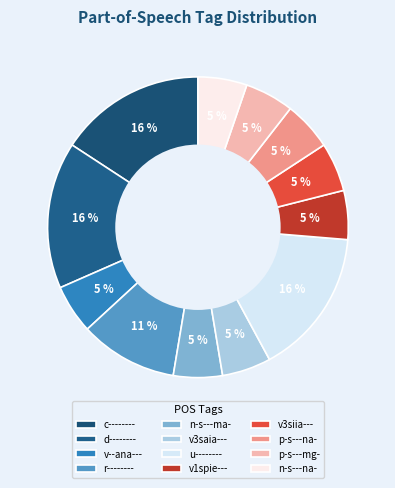

Is there any slice that represents more than half of the pie?

No